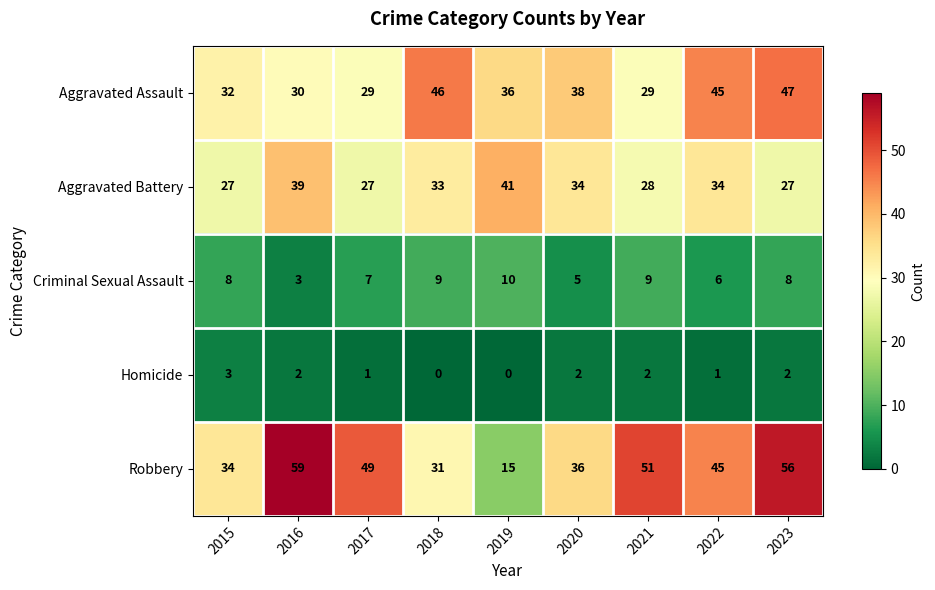

The Aggravated Assault series shows 30 at 2016. True or false?

True